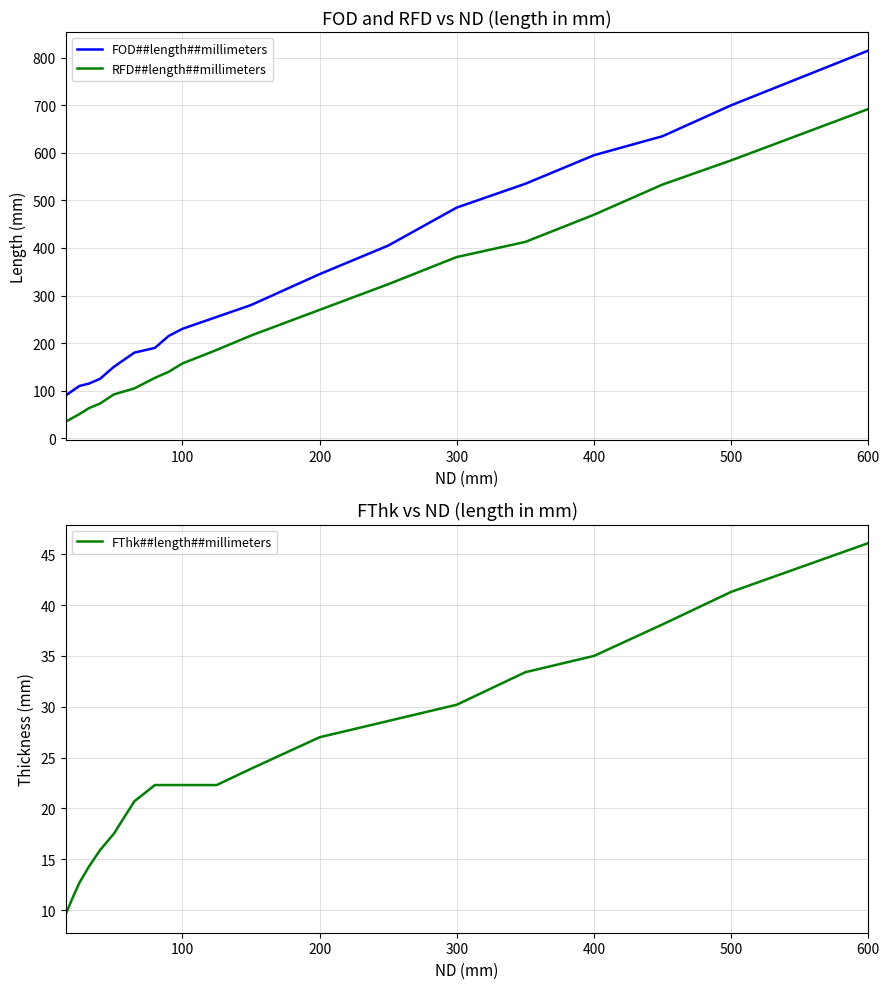

What is the maximum value for FOD##length##millimeters?

815.0